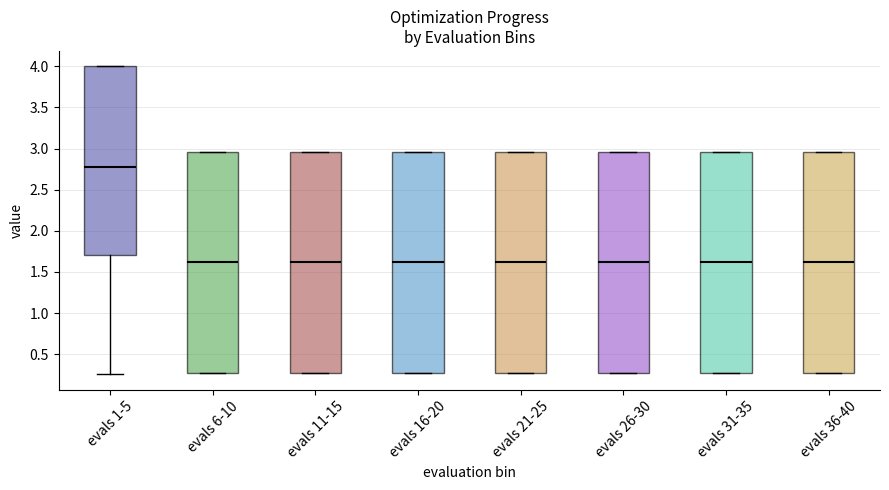

Reading left to right, transcribe this box plot: for each box, give where its median line is, the range the box spans, and where its two whiskers end, as read against the y-axis. The values are not printed on the chart, so give them approximately, as read against the axis.

evals 1-5: median 2.80, box 1.70 to 4.00, whiskers 0.25 to 4.00
evals 6-10: median 1.60, box 0.25 to 2.95, whiskers 0.25 to 2.95
evals 11-15: median 1.60, box 0.25 to 2.95, whiskers 0.25 to 2.95
evals 16-20: median 1.60, box 0.25 to 2.95, whiskers 0.25 to 2.95
evals 21-25: median 1.60, box 0.25 to 2.95, whiskers 0.25 to 2.95
evals 26-30: median 1.60, box 0.25 to 2.95, whiskers 0.25 to 2.95
evals 31-35: median 1.60, box 0.25 to 2.95, whiskers 0.25 to 2.95
evals 36-40: median 1.60, box 0.25 to 2.95, whiskers 0.25 to 2.95